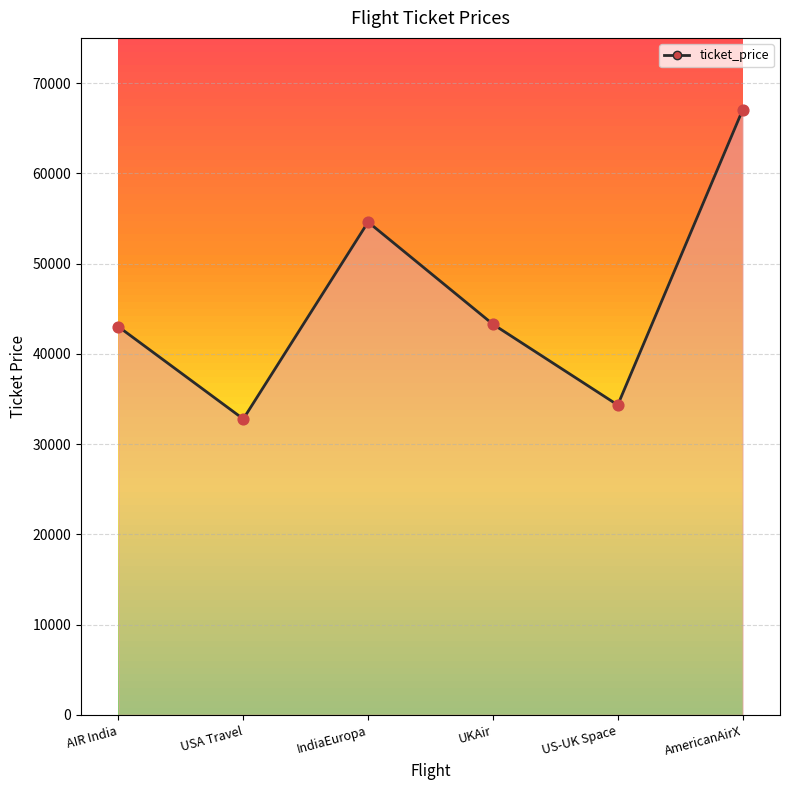

What is the ratio of the value at AmericanAirX to the value at UKAir?

1.5